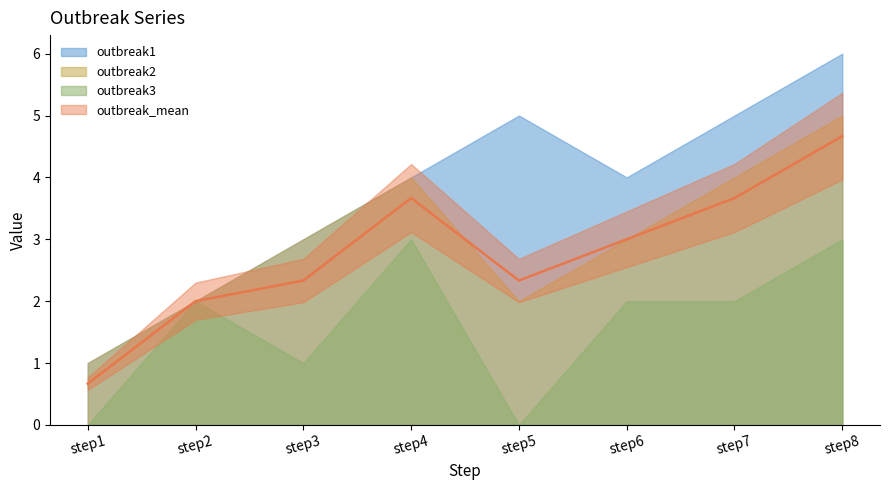

True or false: outbreak_mean and outbreak3 cross at least once.

False